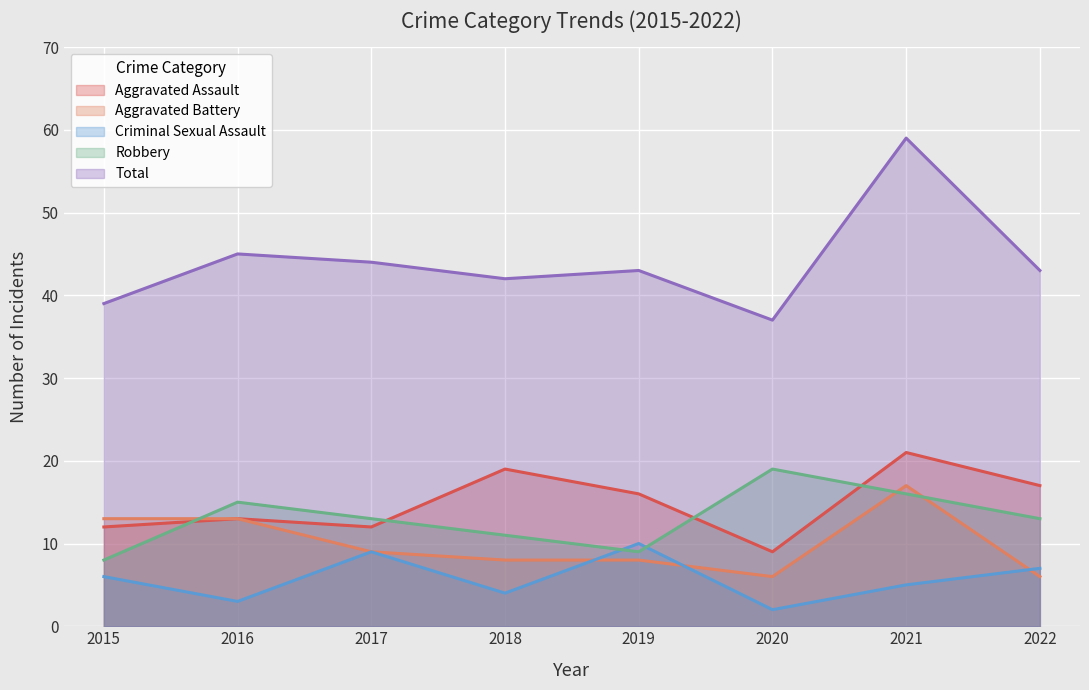

Which series has the largest total across all categories?

Total